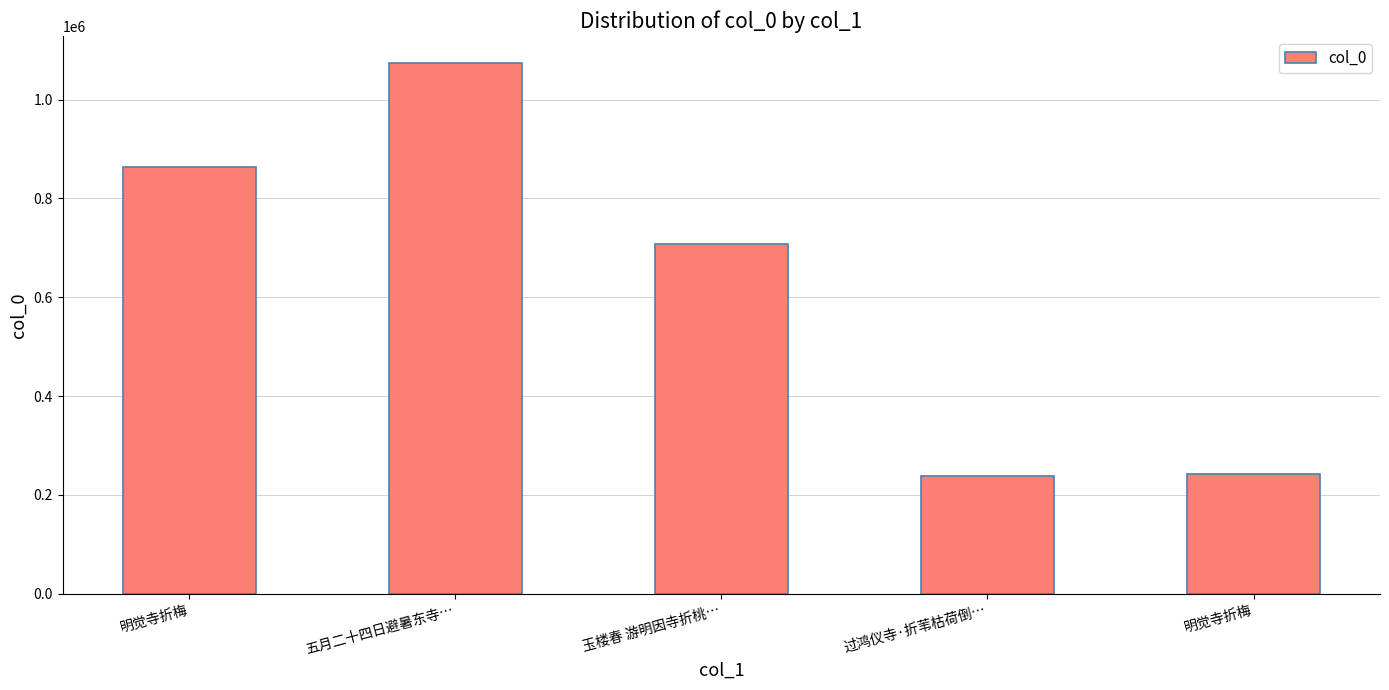

What is the average value?

625715